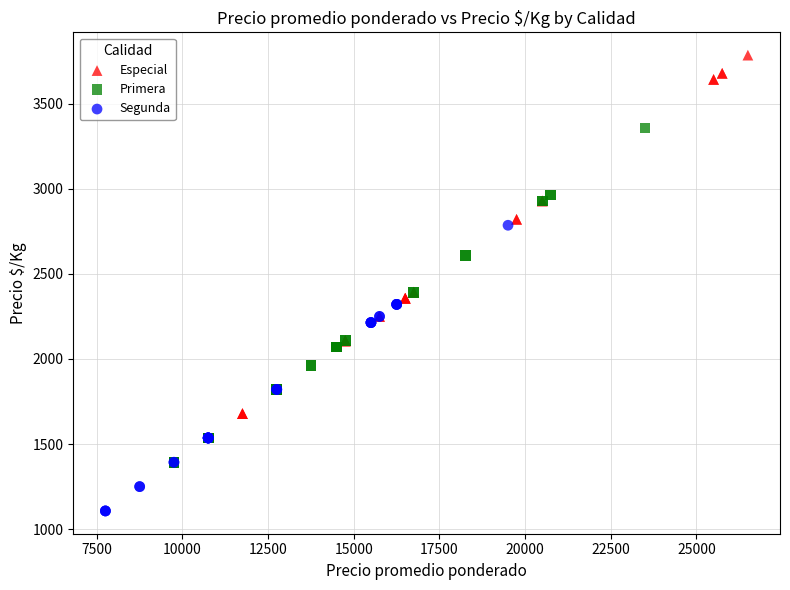

Which series reaches the maximum Y coordinate?

Especial